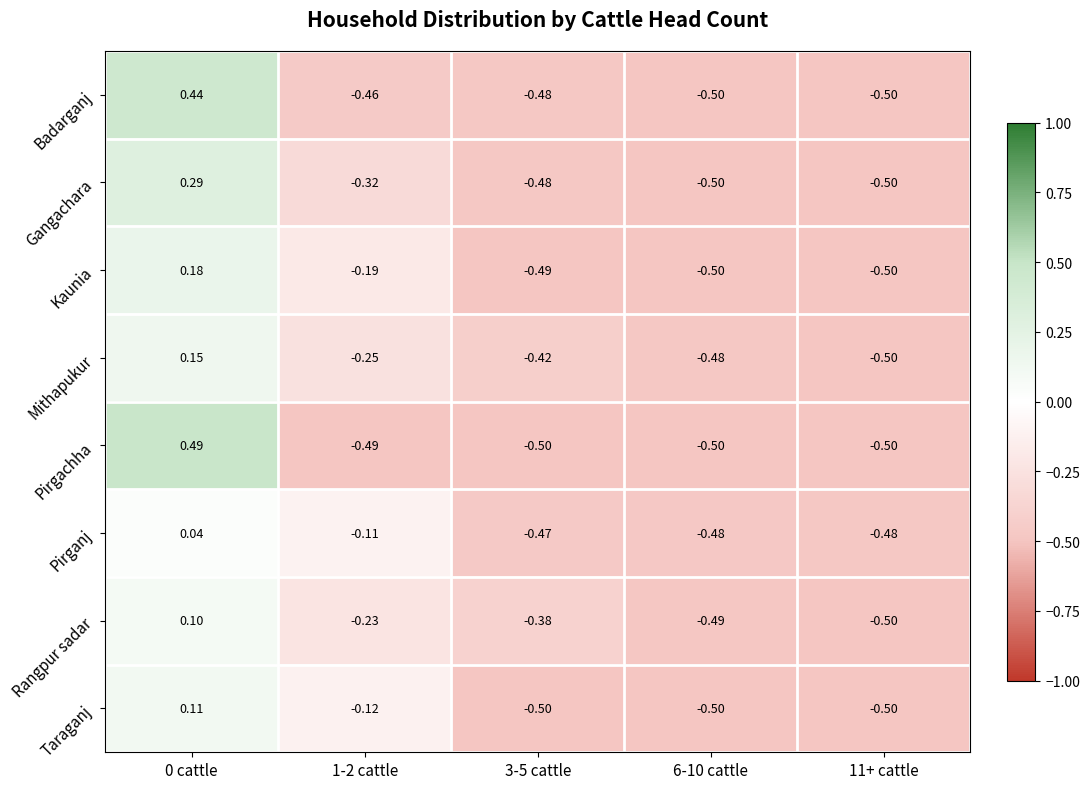

Which series has the widest spread of values?

Pirgachha